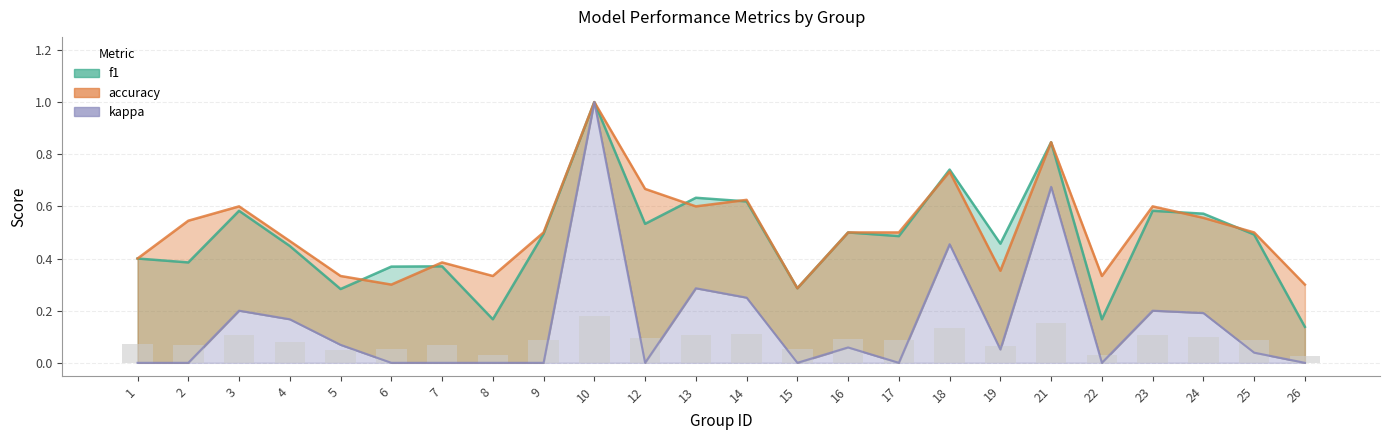

Which series has the largest total across all categories?

accuracy